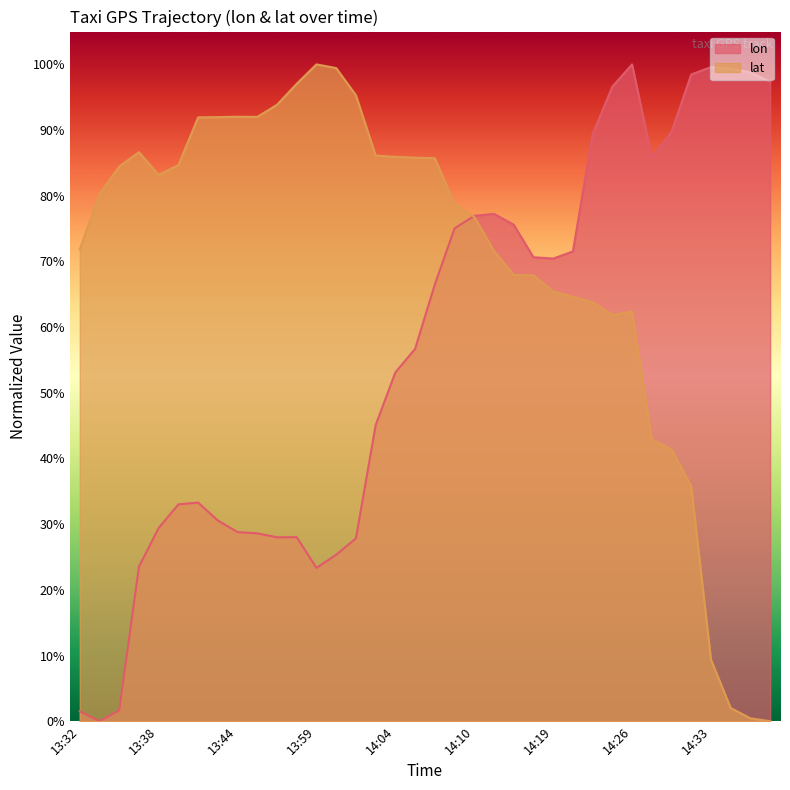

How many lines are shown in the chart?

2